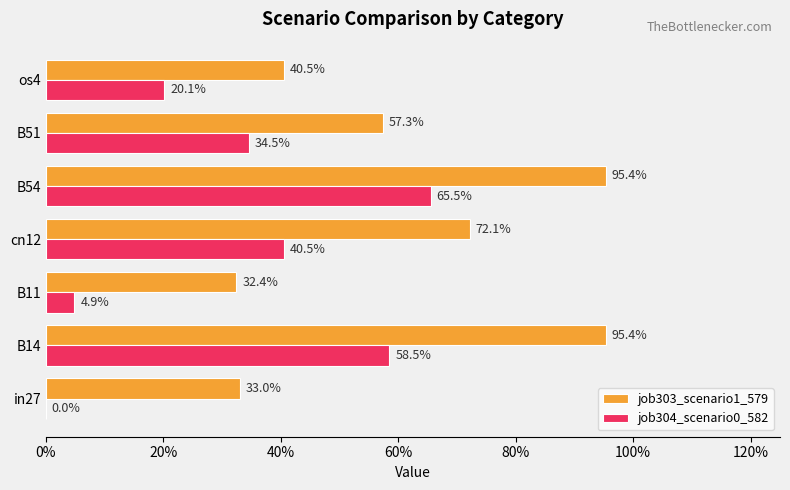

How many positive values does the job304_scenario0_582 series have?

6